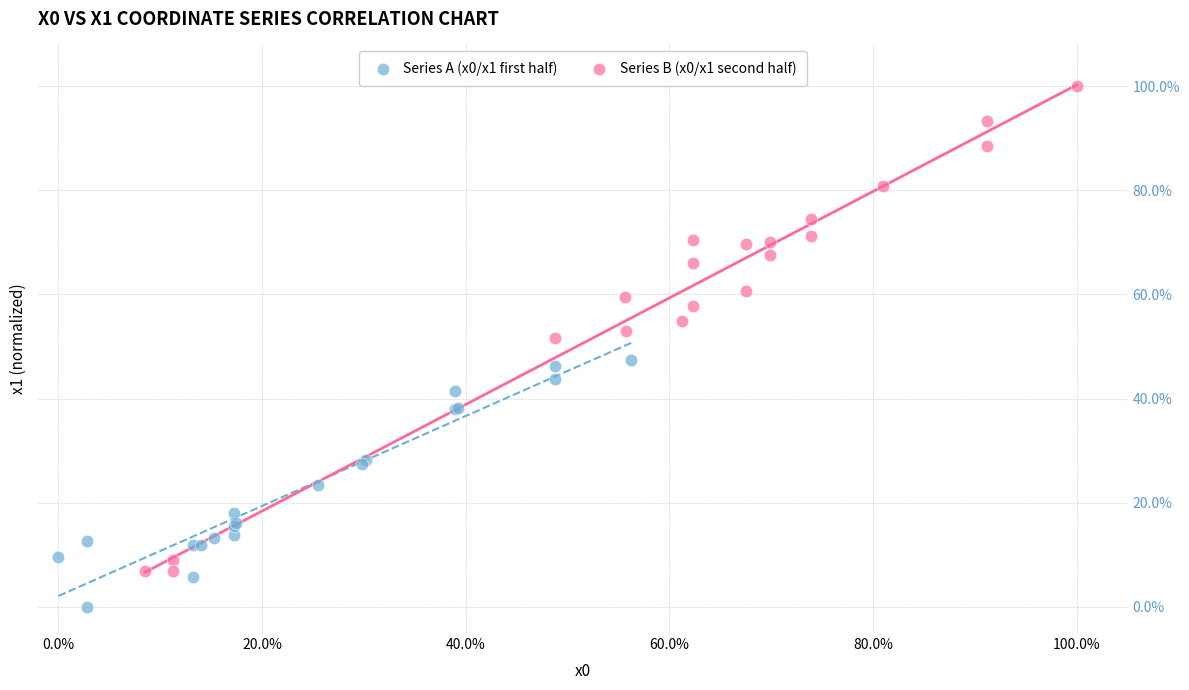

Which series has the widest spread of Y values?

Series B (x0/x1 second half)